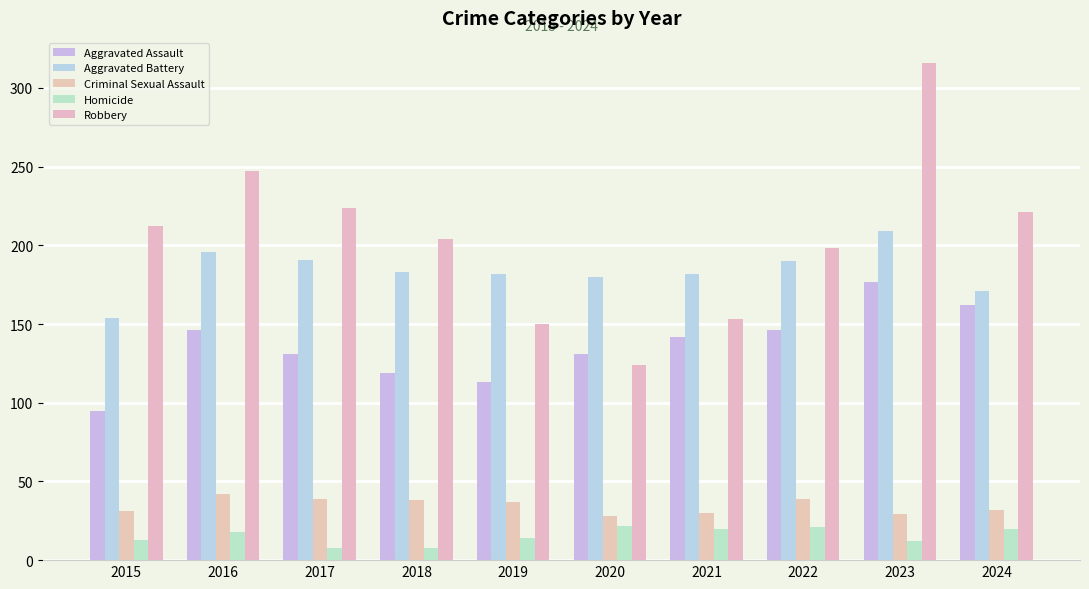

What is the sum of the Homicide values at 2024 and 2021?

40